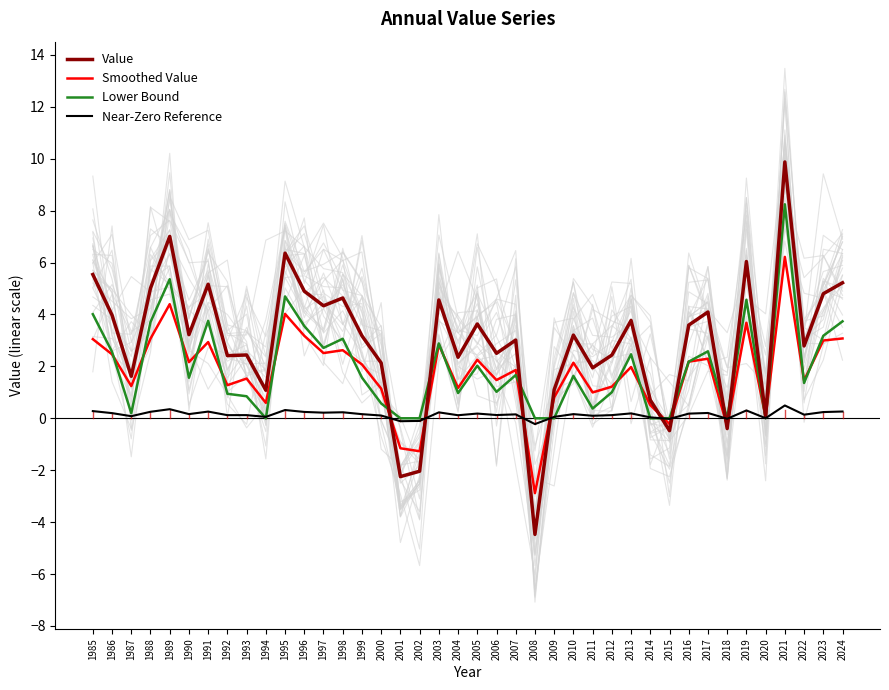

Which label corresponds to the largest value in the chart?

2021